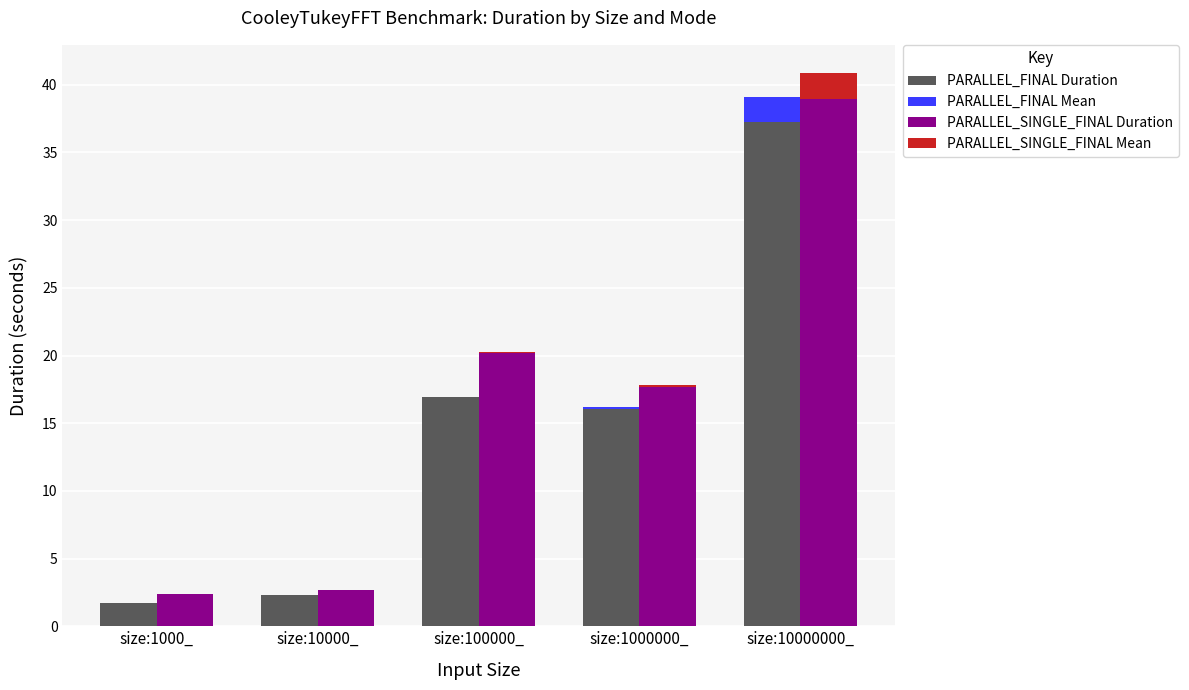

What is the label of the 3rd bar from the right?

size:100000_